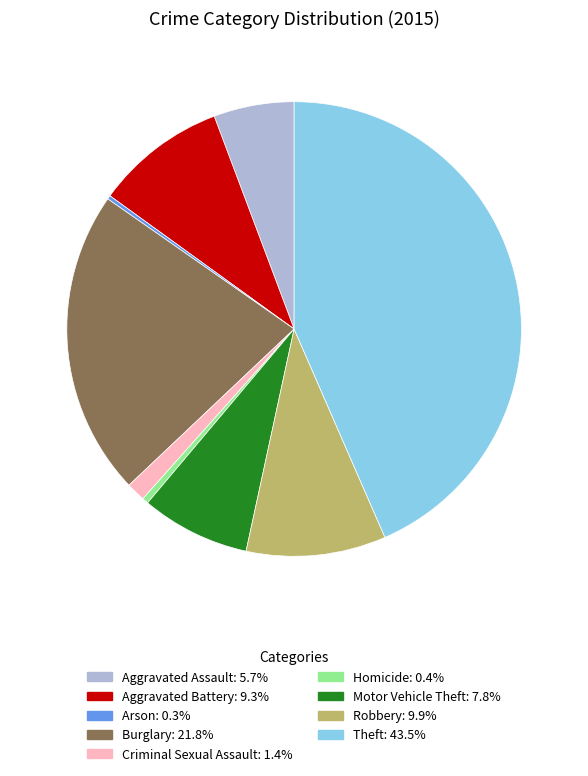

Which category has the biggest portion of the pie?

Theft